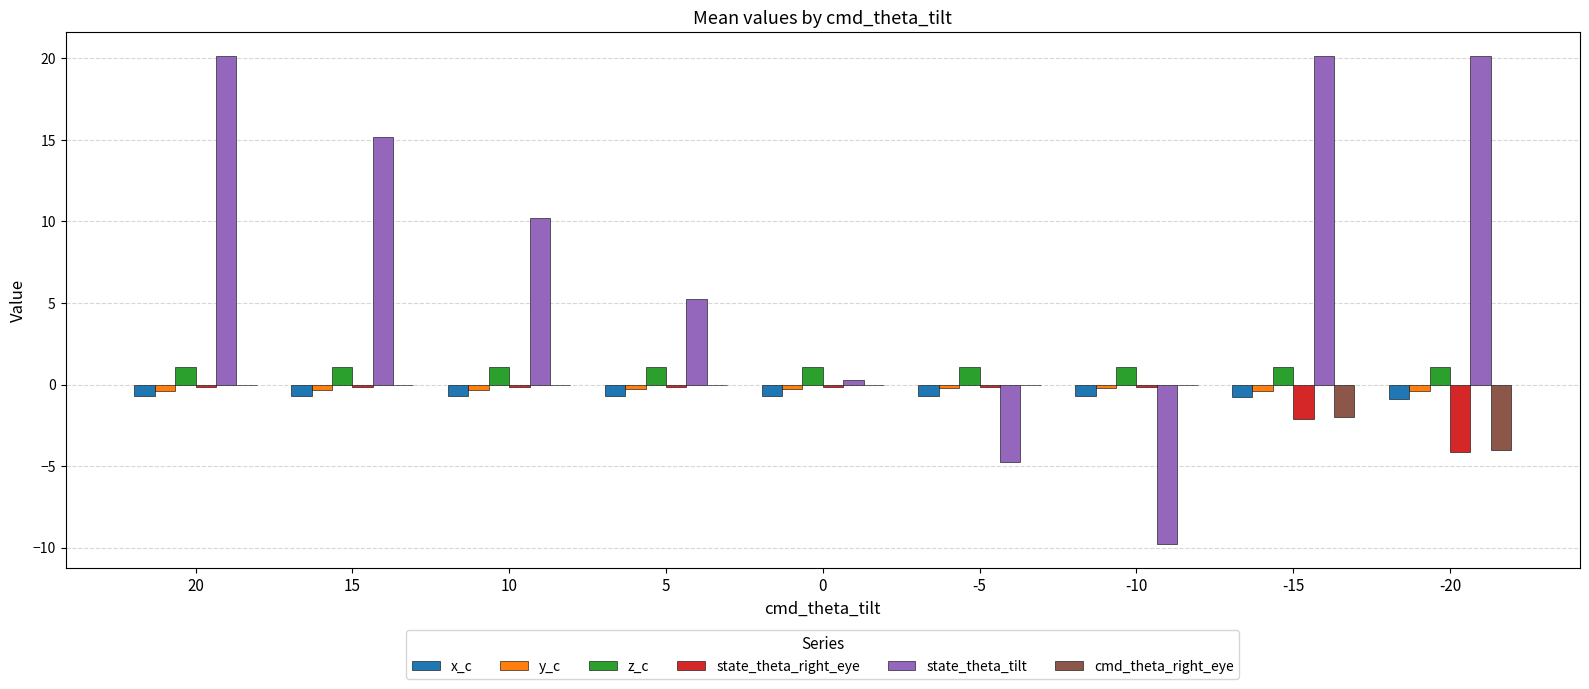

Is the value of z_c at 5 greater than the value of x_c at -5?

Yes